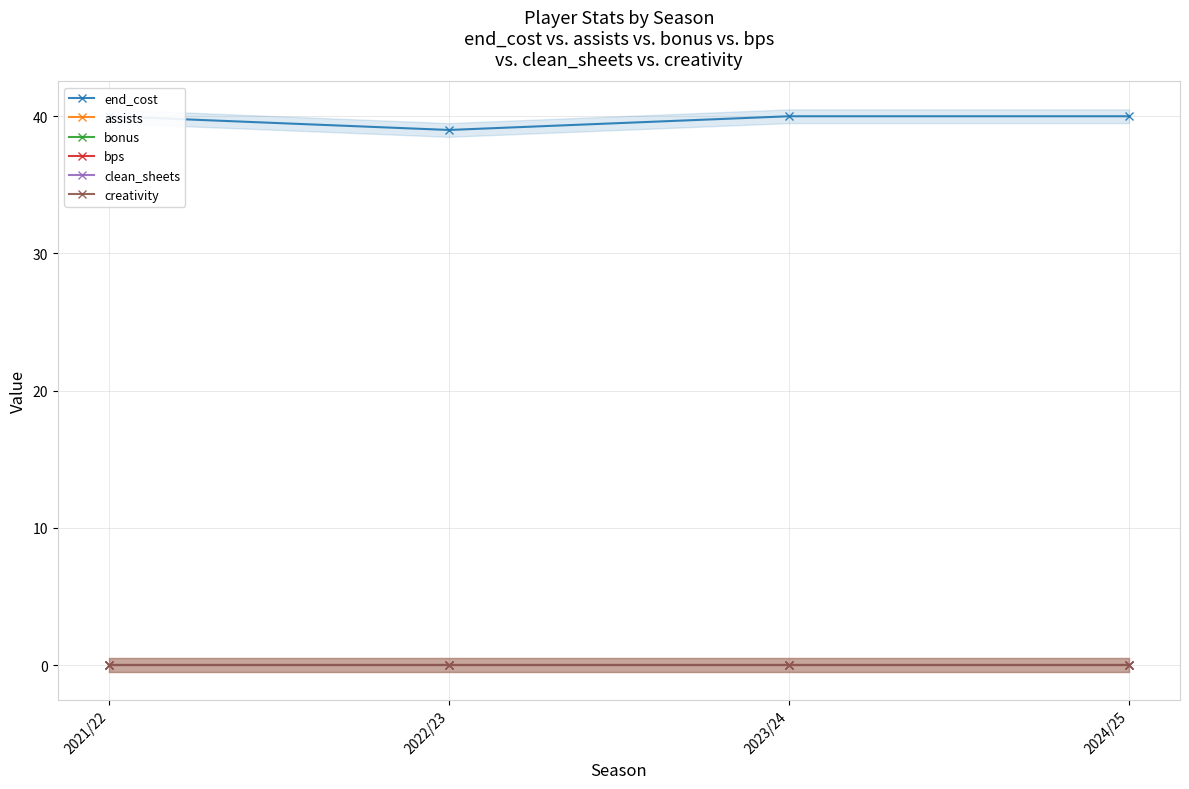

Which series has the largest range (max minus min)?

end_cost